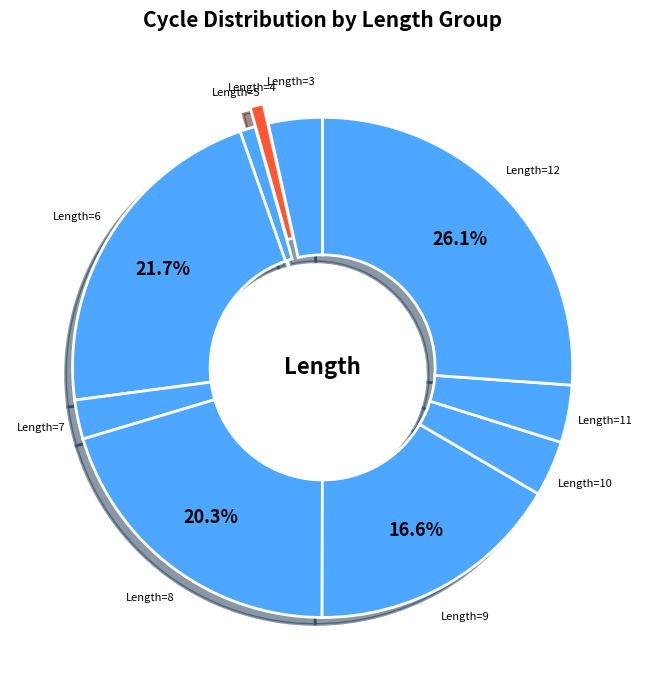

Does any single category account for the majority?

No